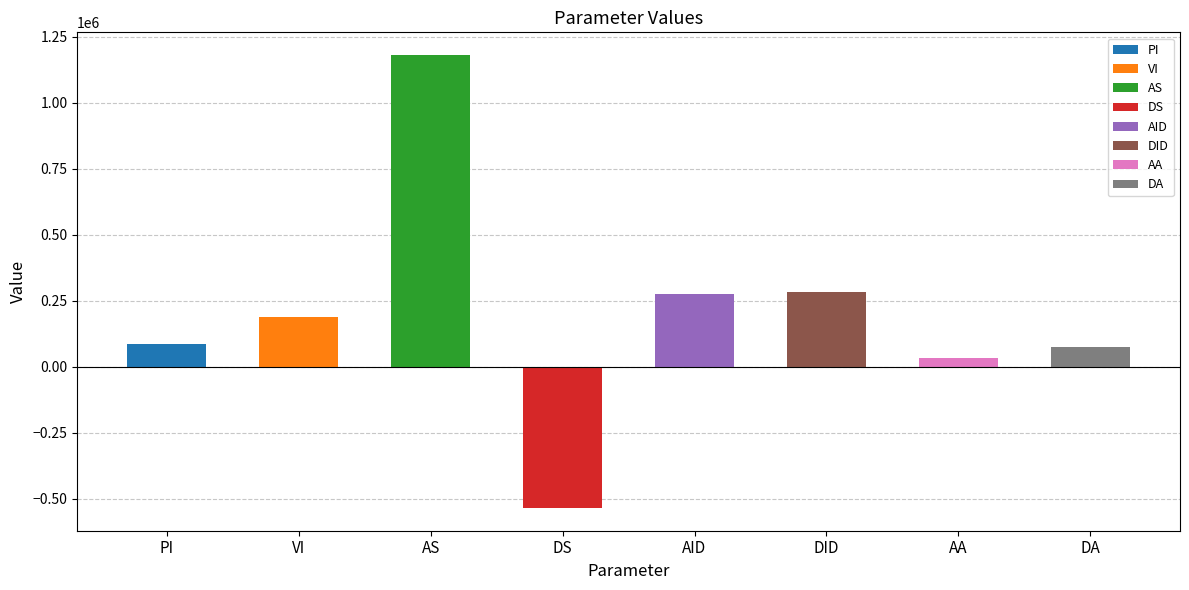

How many values exceed 189427?

4